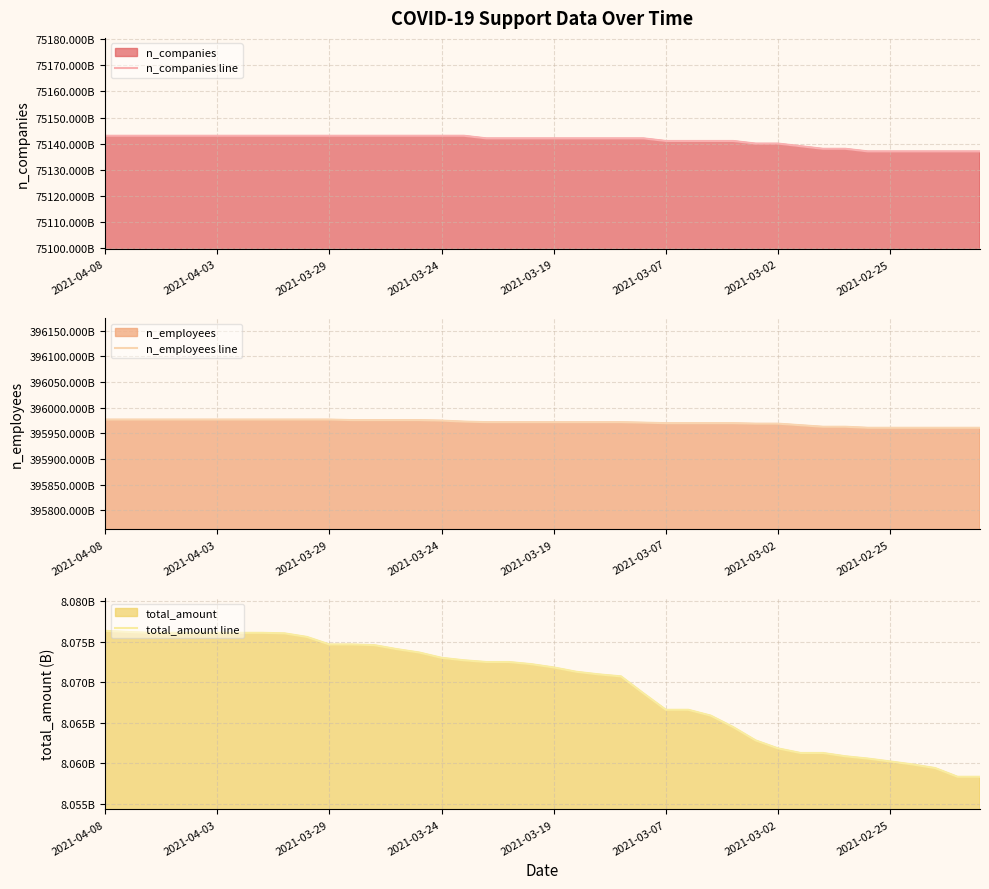

List the series in order of their peak value, highest first.

n_employees line, n_companies line, total_amount line